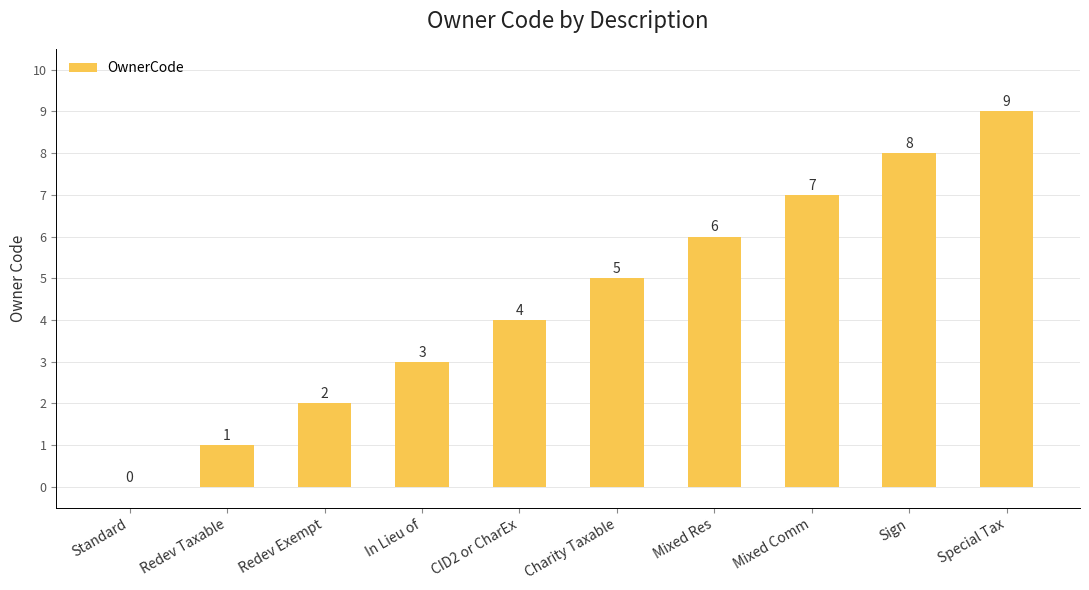

What is the difference between the values at Redev Exempt and Charity Taxable?

3